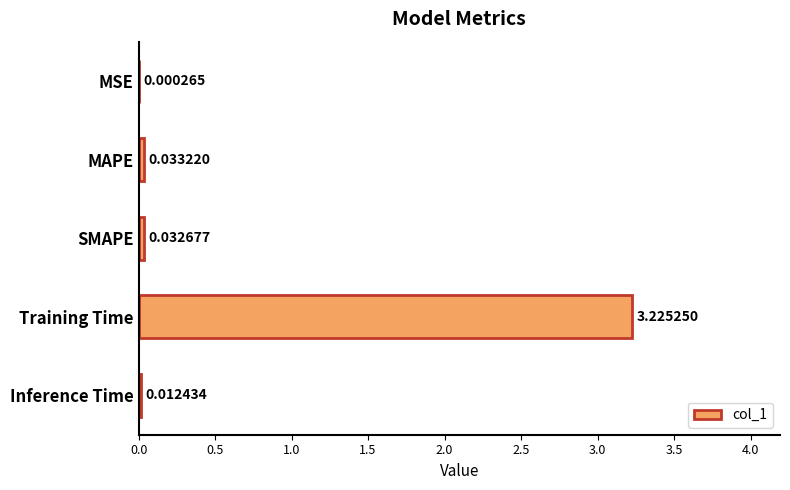

At which category does the chart reach its peak across all series?

Training Time